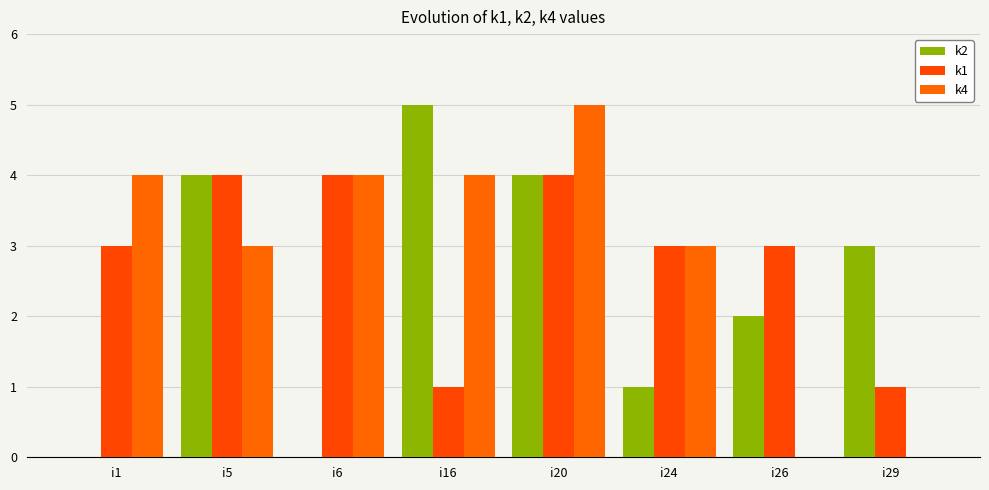

Rank the series at i5 from highest to lowest value.

k2, k1, k4